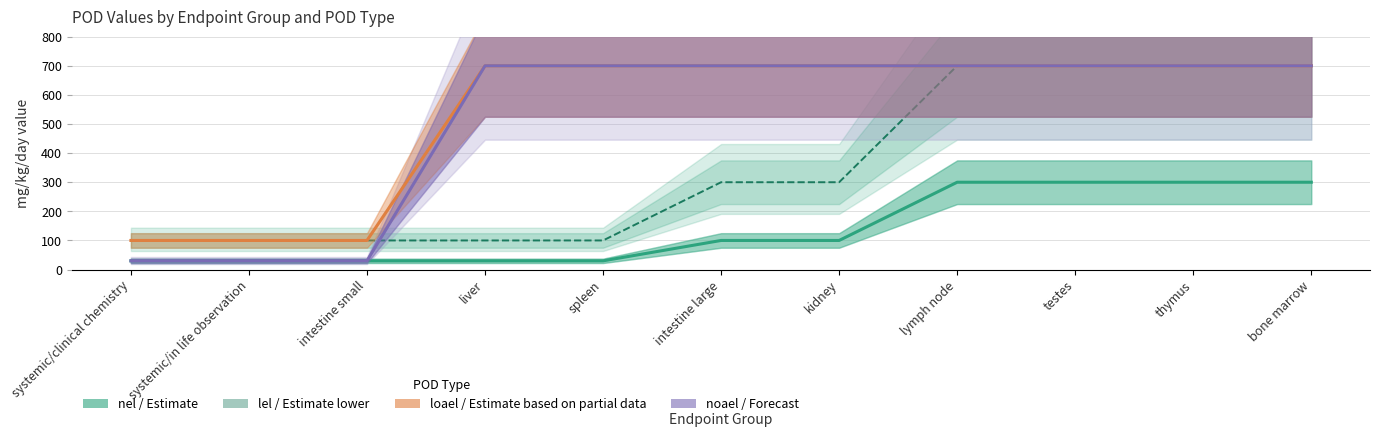

True or false: loael (Estimate partial) and lel (Estimate lower) intersect in this chart.

False